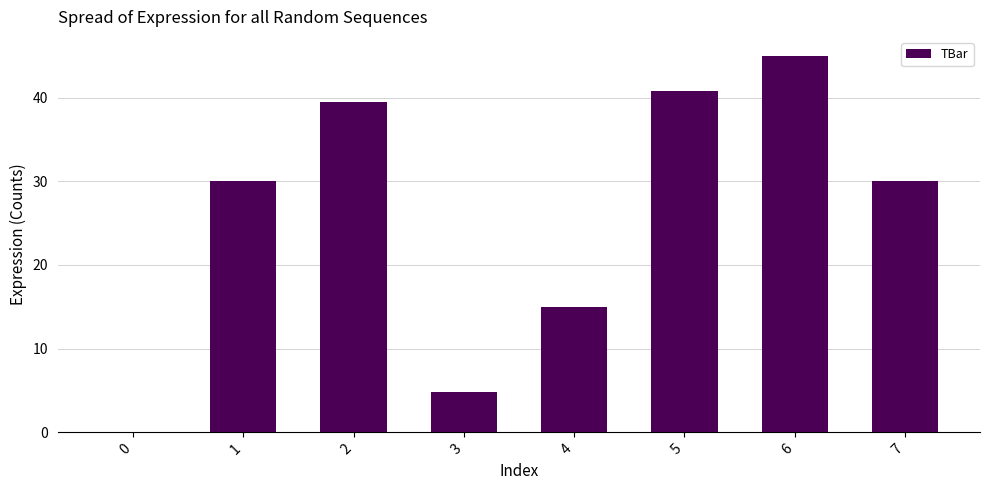

Which has a higher value, 2 or 7?

2